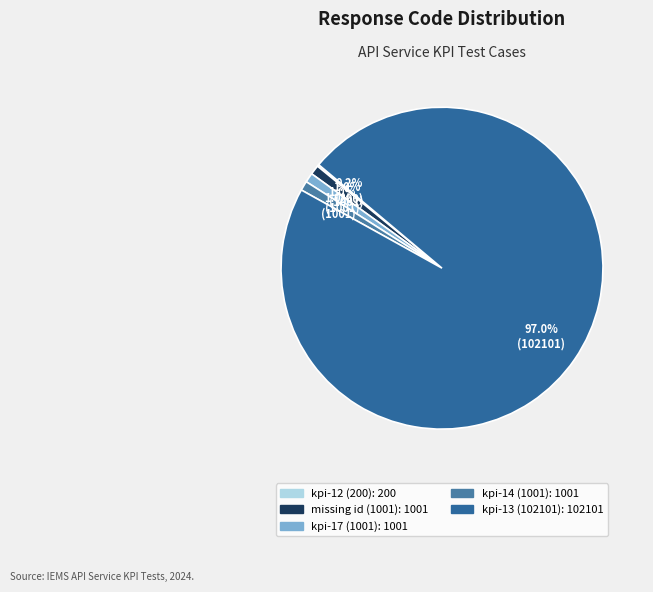

What is the largest slice in the pie chart?

iems-api-service-kpi-13